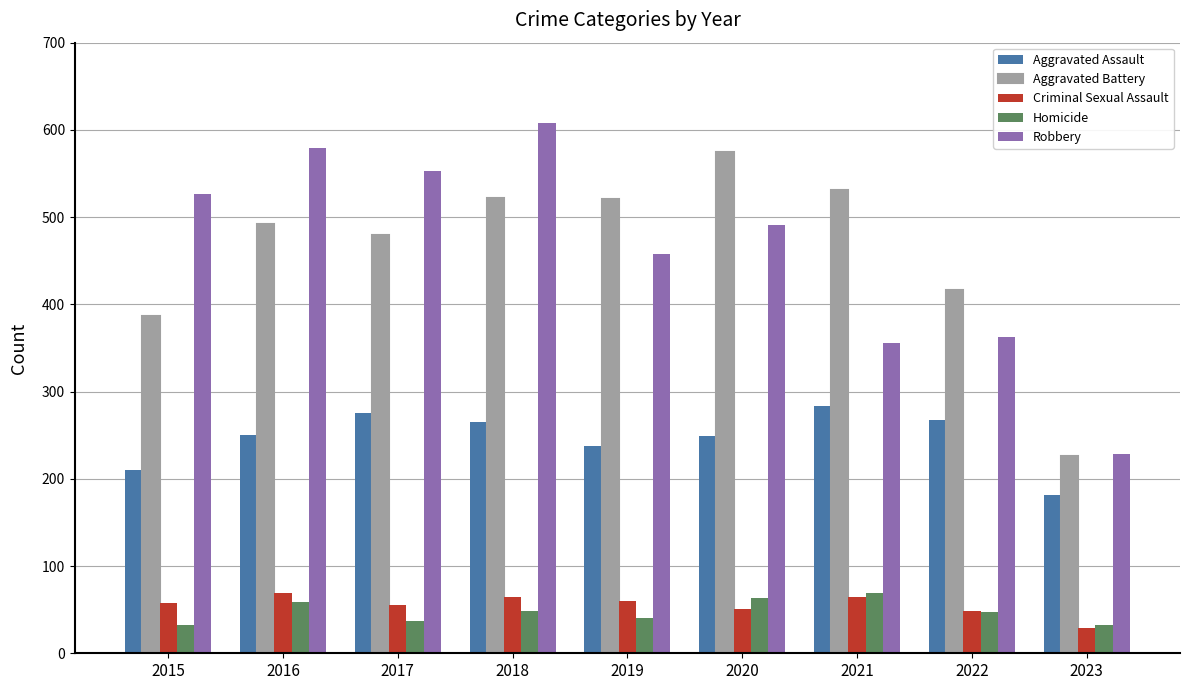

What is the value of the Aggravated Battery bar at the 8th from the left?

416